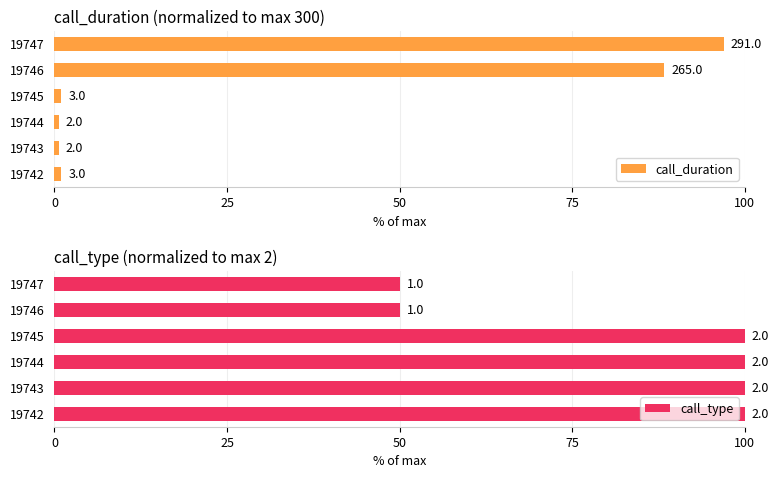

The call_type series shows 100.0 at 19742. True or false?

True